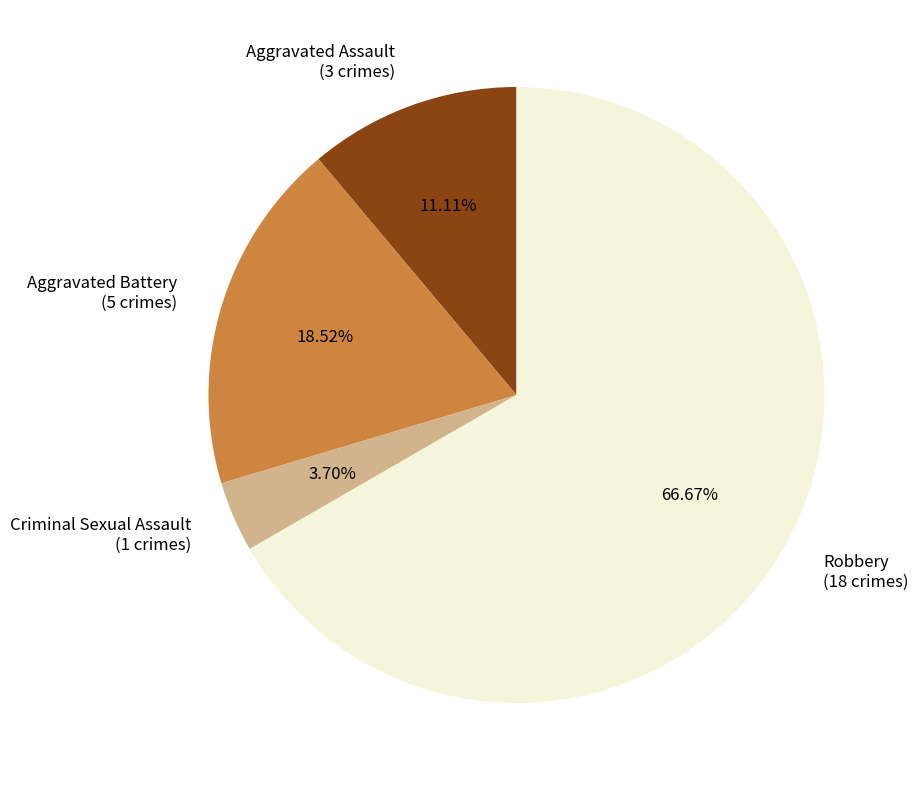

The Robbery slice represents 67% of the pie. True or false?

True